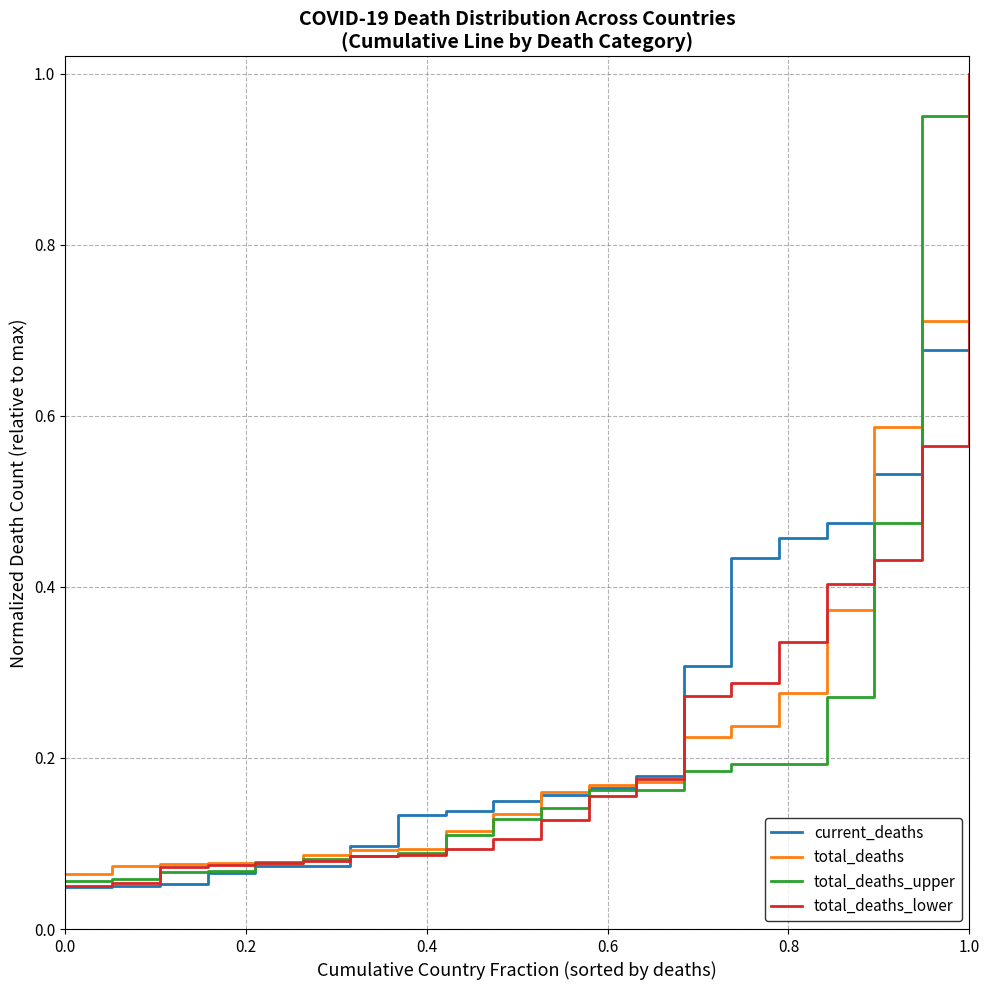

Which series has the widest spread of values?

current_deaths